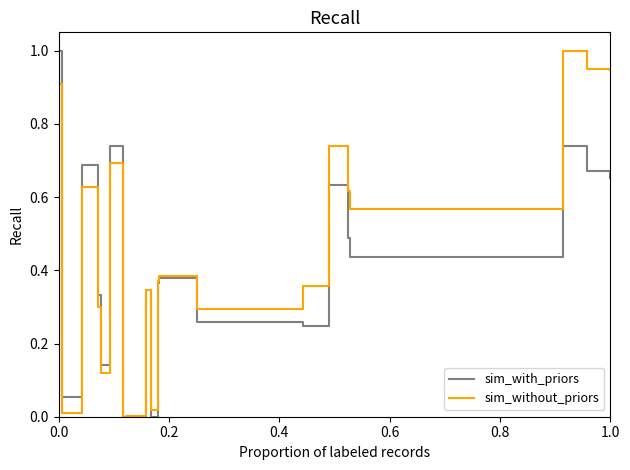

How many times do sim_with_priors and sim_without_priors cross each other?

2